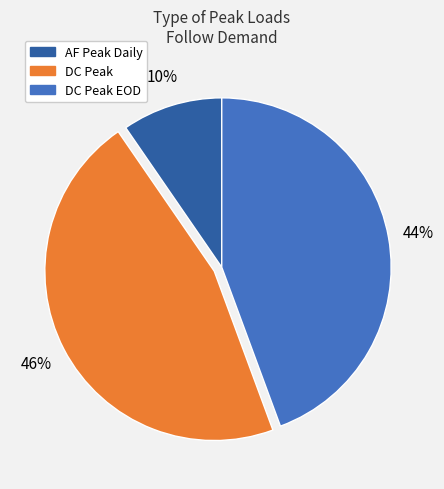

Approximately how many times larger is the value at DC Peak compared to DC Peak EOD?

1.0